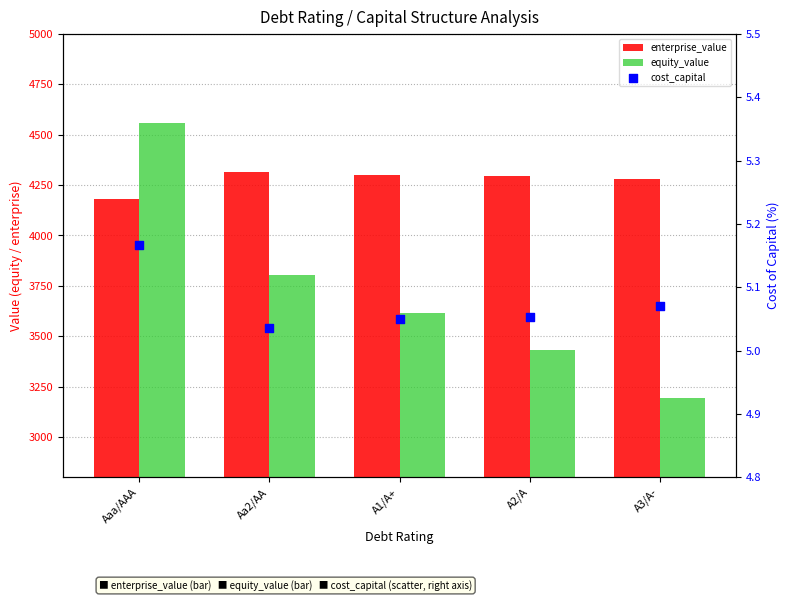

What are all the series names shown in the legend?

enterprise_value, equity_value, cost_capital